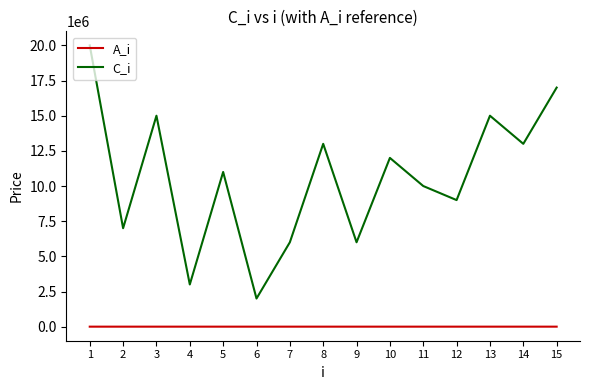

Which series changed the most between 5 and 8?

C_i